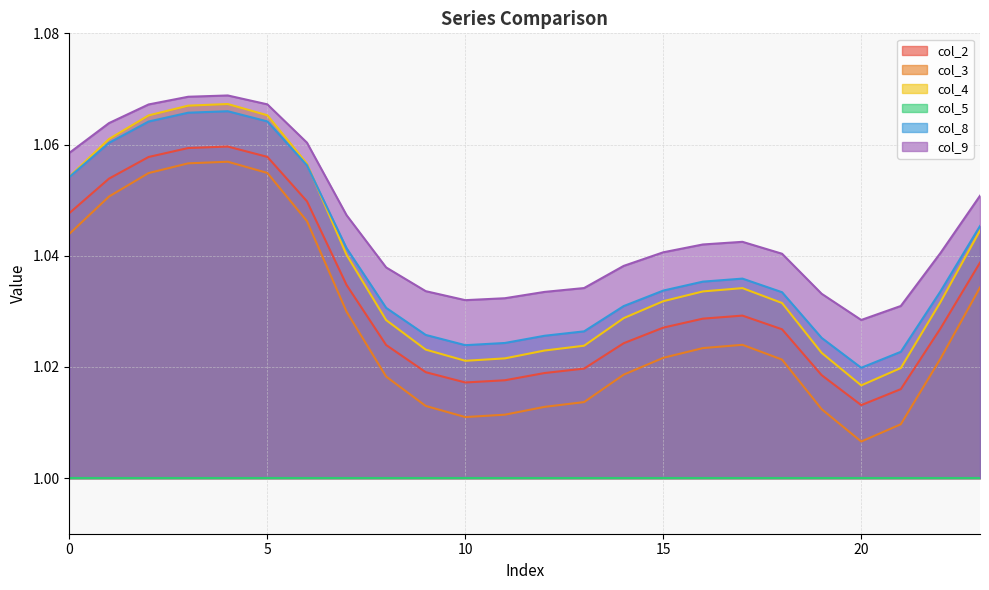

The value of col_9 at 12 is 0.5. True or false?

False